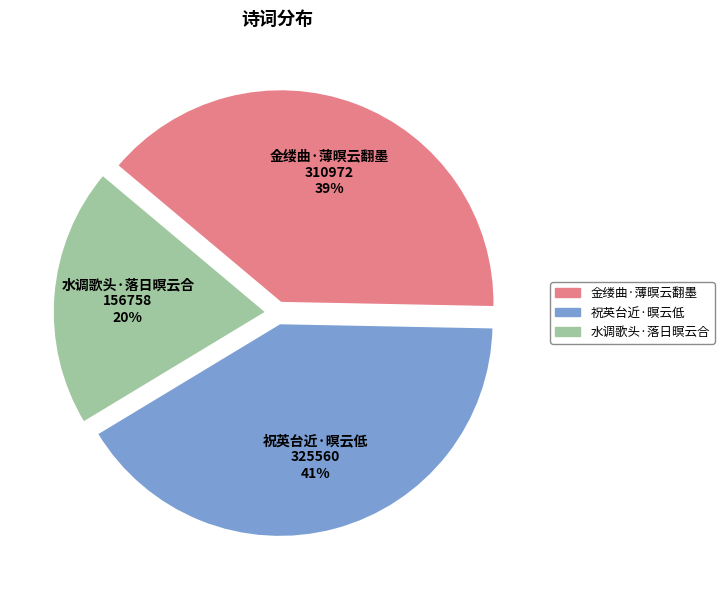

Is it true that 水调歌头·落日暝云合 is 7% of the pie?

False